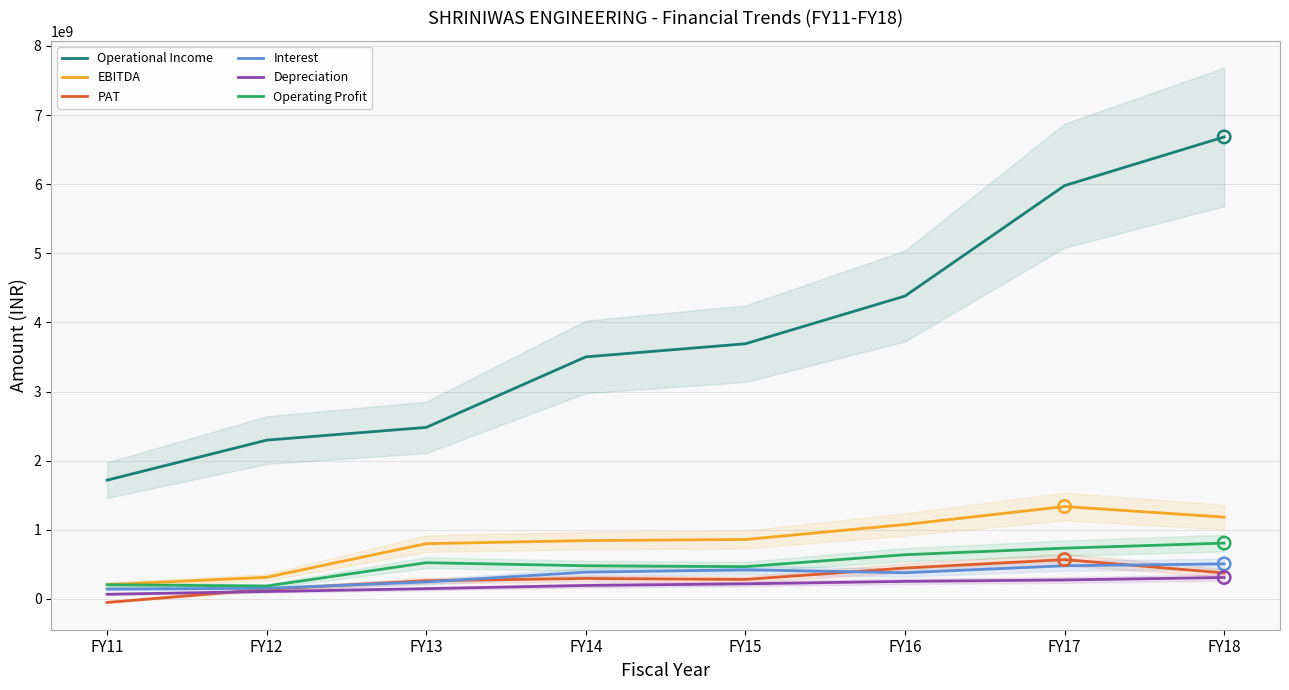

What is the total value across all series at FY16?

7175881000